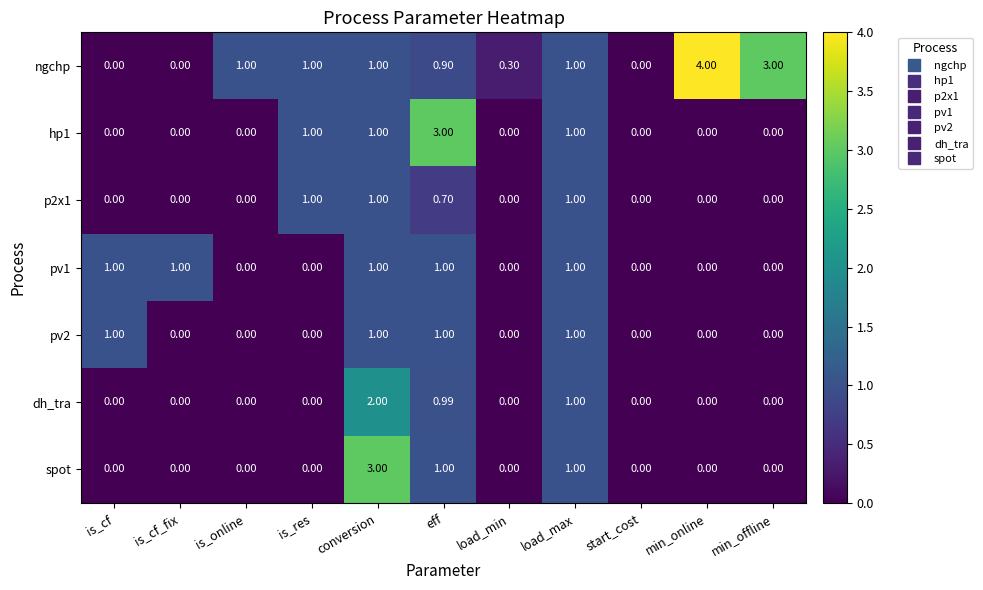

Between load_min and min_online, which series saw the biggest shift?

ngchp